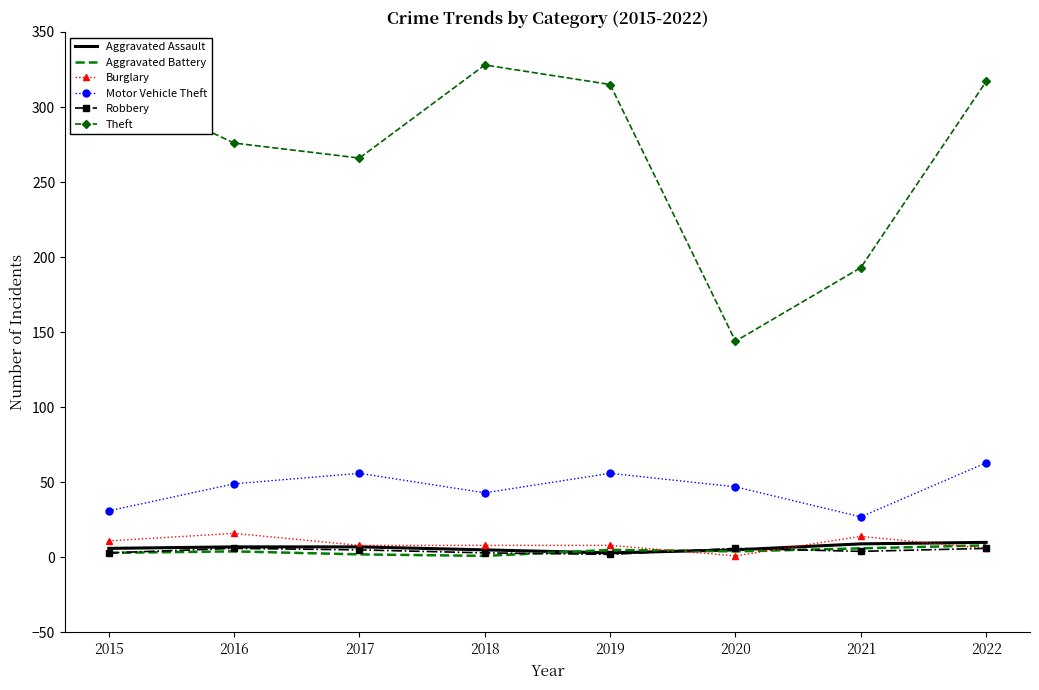

True or false: Theft has a value of 266 at 2017.

True